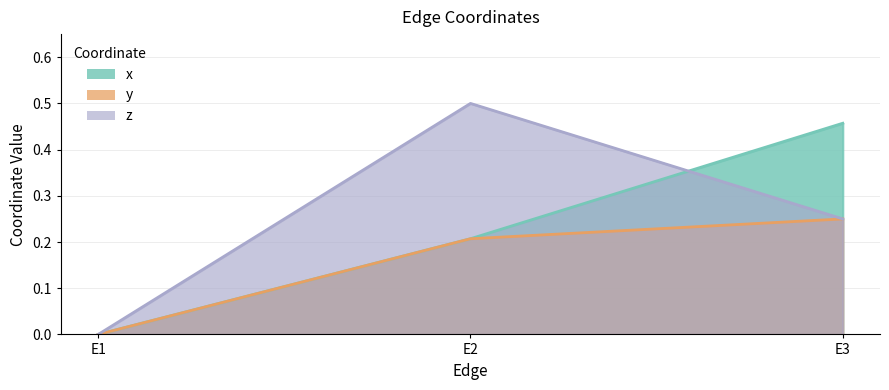

Which category has the lowest value across all series?

E1